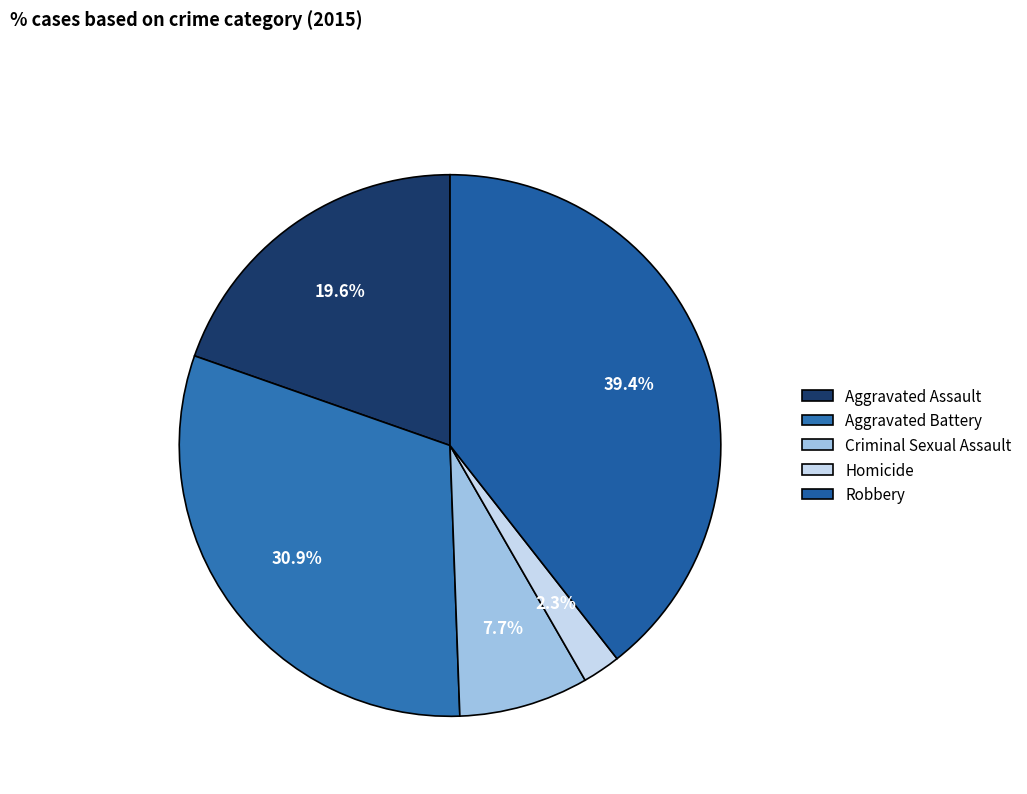

Which has a higher value, Aggravated Battery or Criminal Sexual Assault?

Aggravated Battery